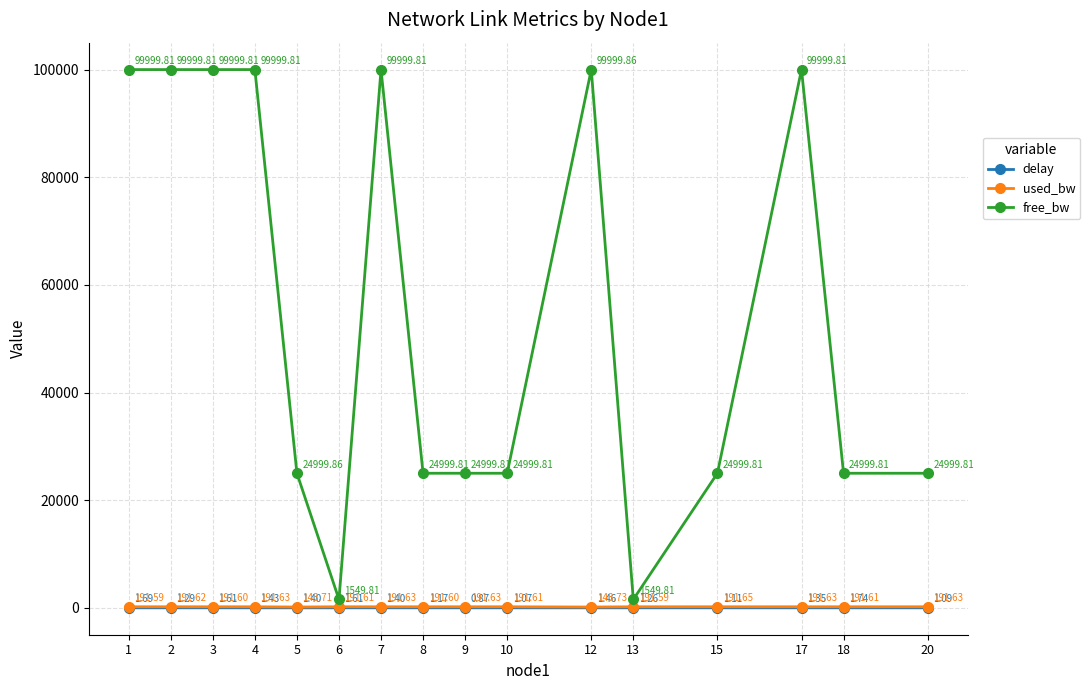

Read the used_bw value at 8.

191.6